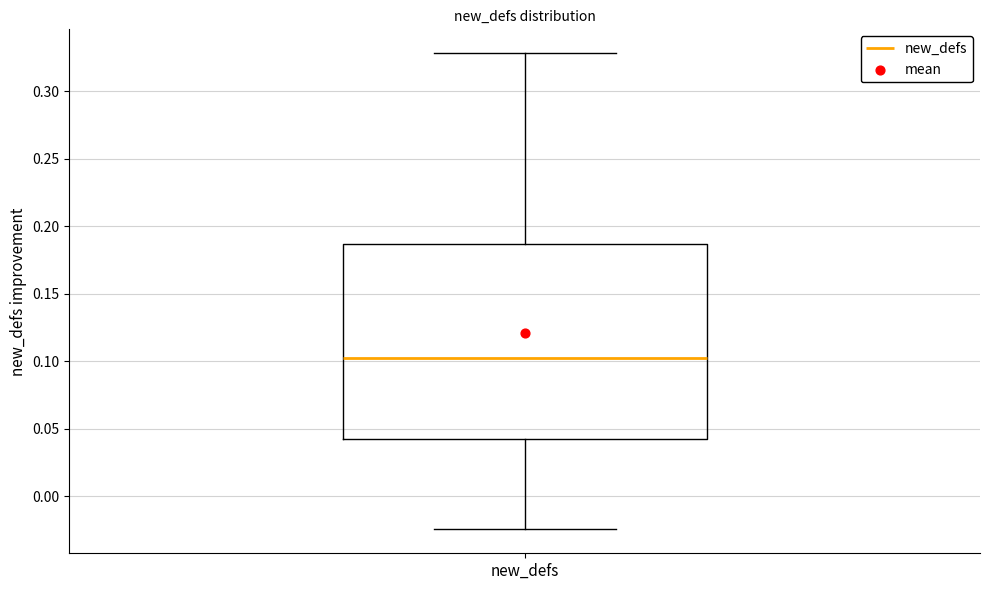

Read this box plot against the y-axis: the position of the median line, the range covered by the box, and the ends of both whiskers. The values are not printed on the chart, so give them approximately, as read against the axis.

median 0.100, box 0.040 to 0.185, whiskers -0.025 to 0.330